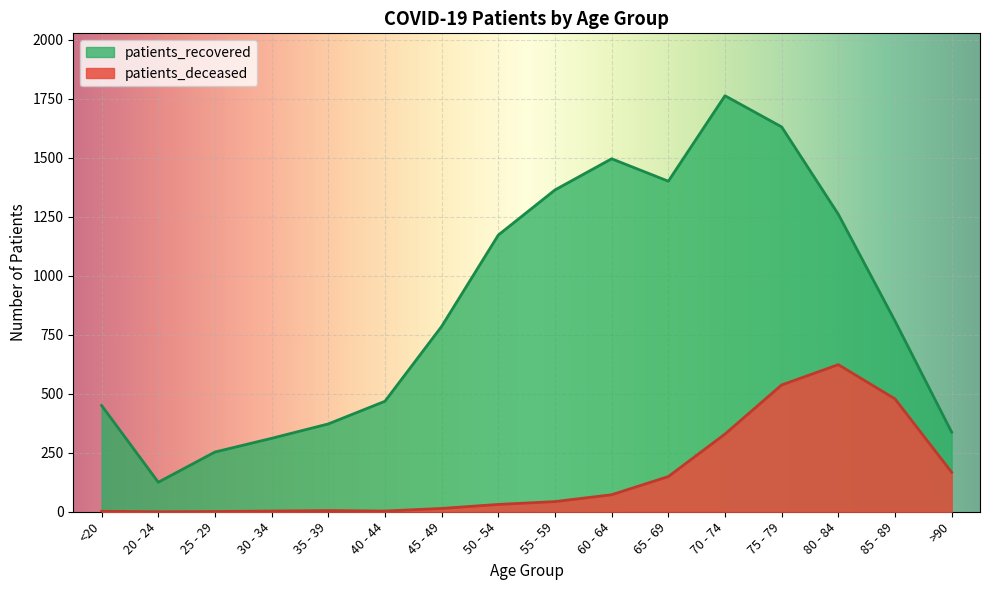

How many values in the patients_recovered series are below 808?

8